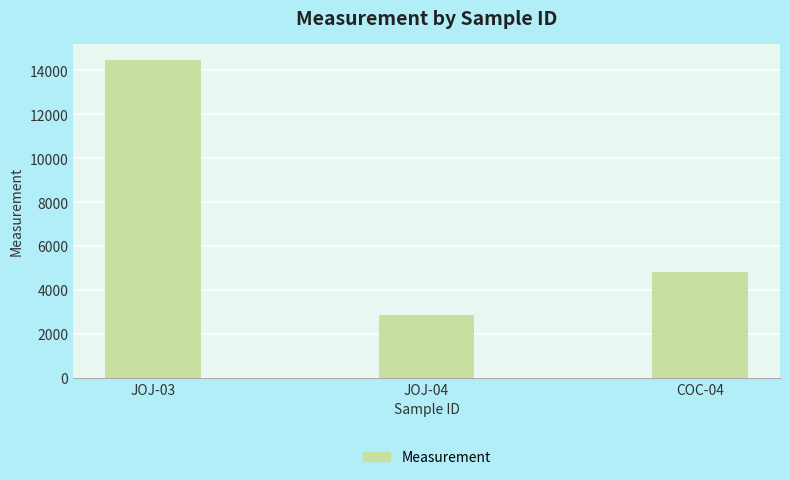

List the labels in order of value, largest first.

JOJ-03, COC-04, JOJ-04